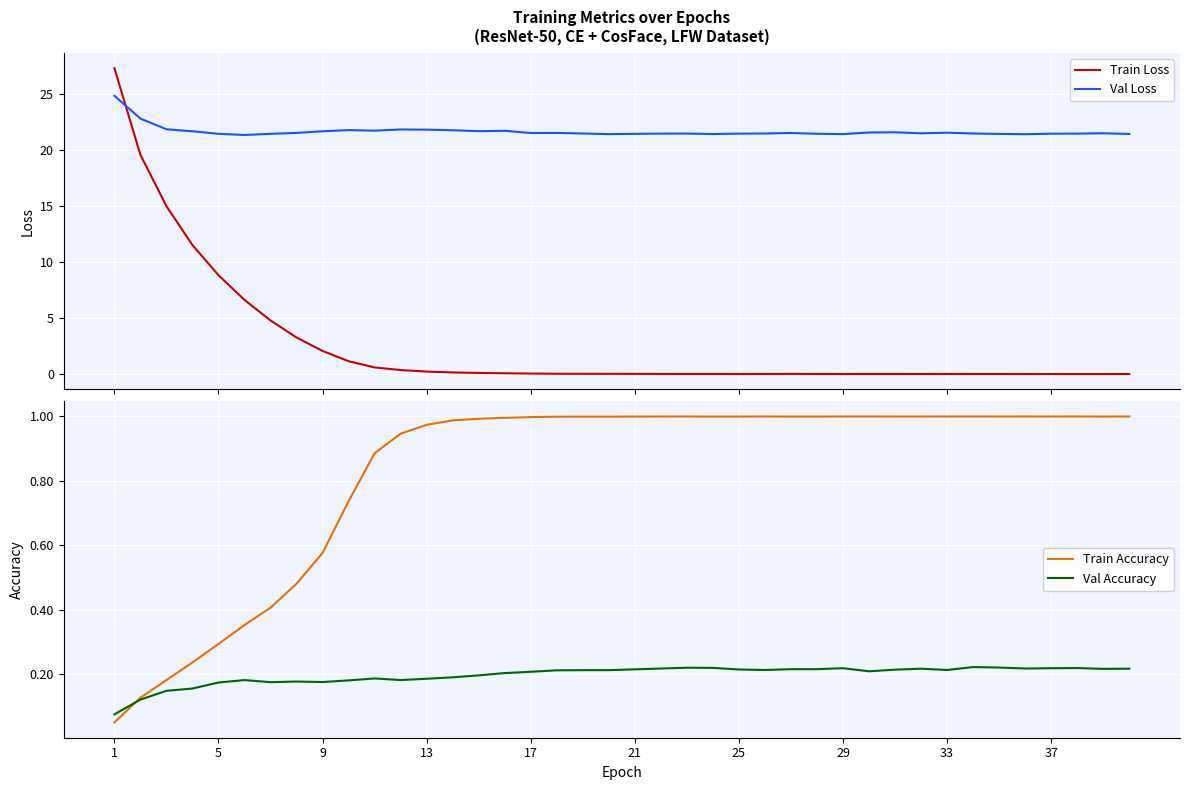

Which label corresponds to the largest value in the chart?

1